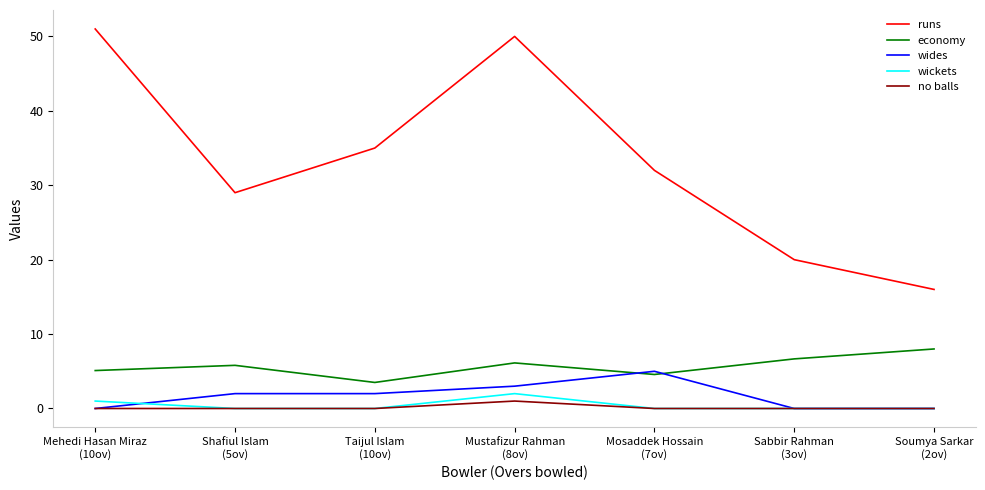

True or false: wickets and economy intersect in this chart.

False